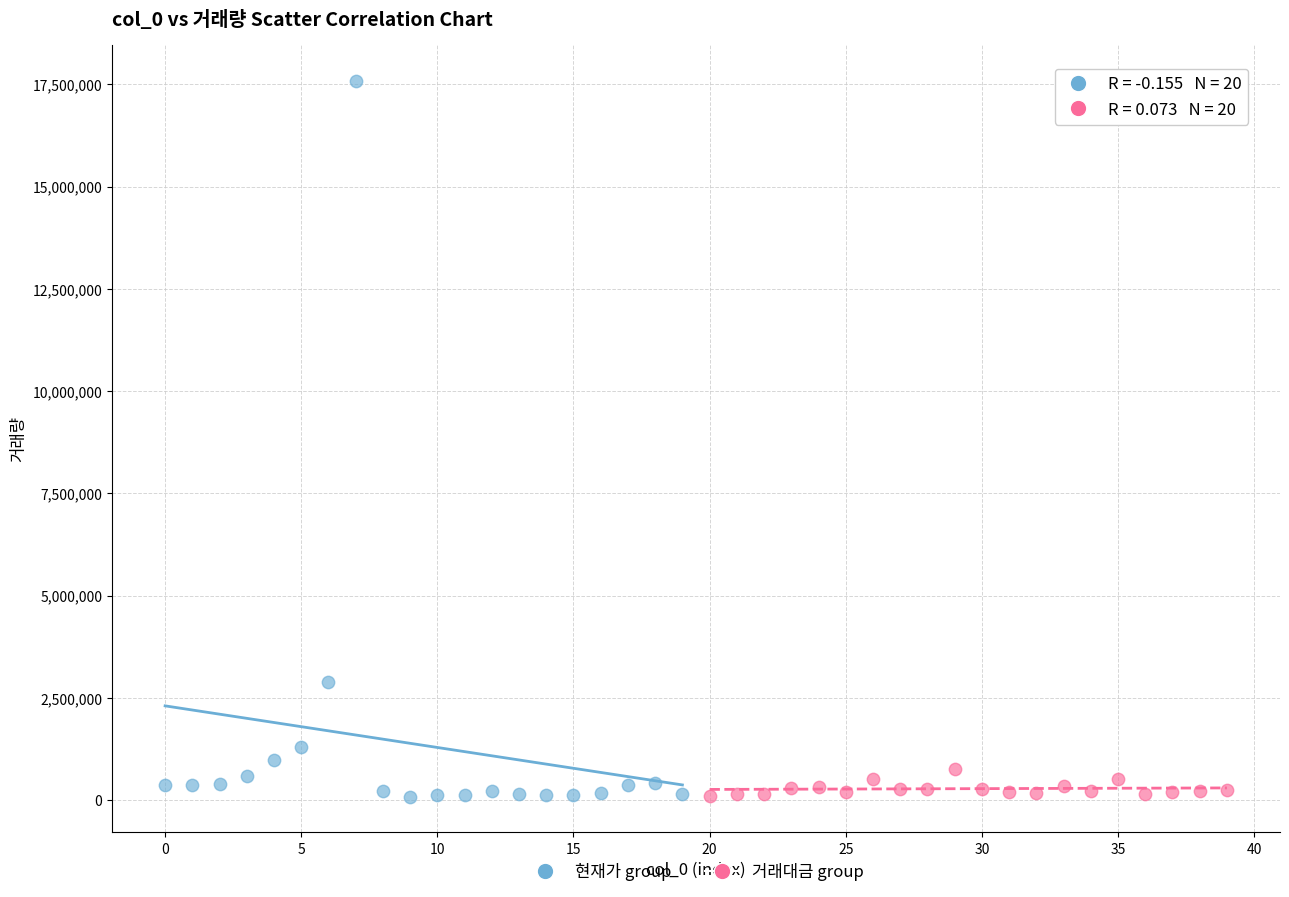

Which series has the widest spread of Y values?

현재가 group